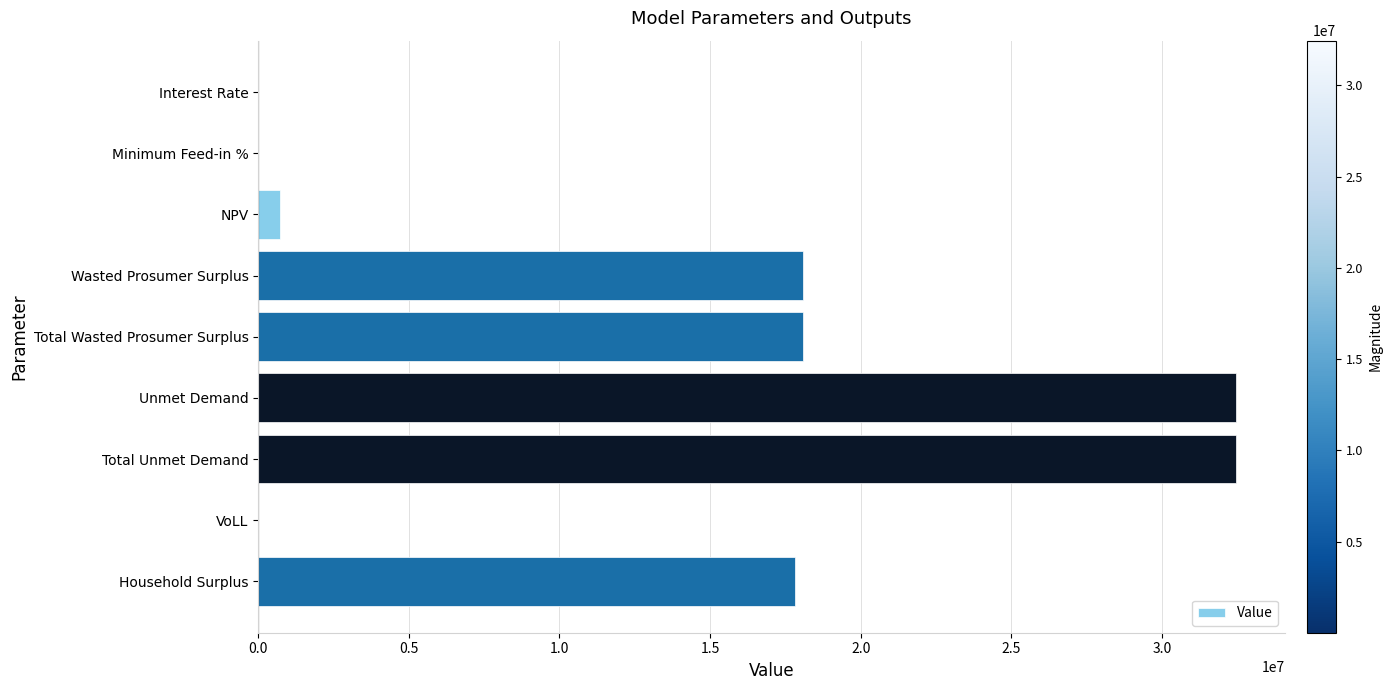

What is the sum of all values?

119622333.4